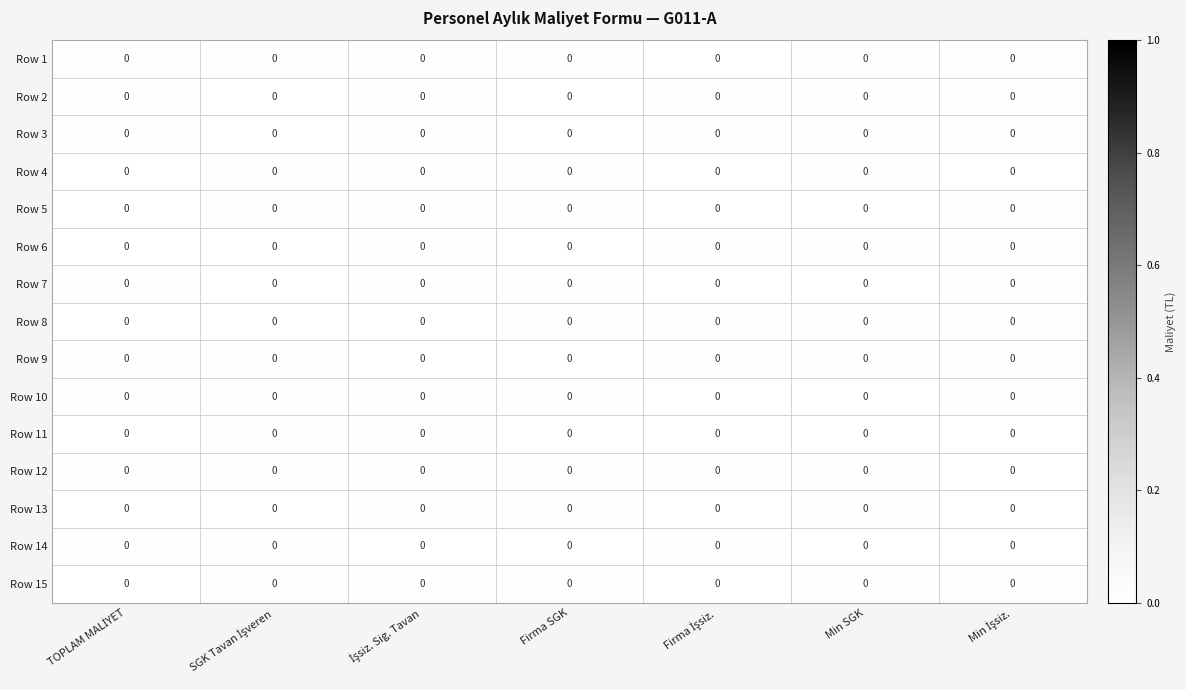

How many series are shown in this chart?

15